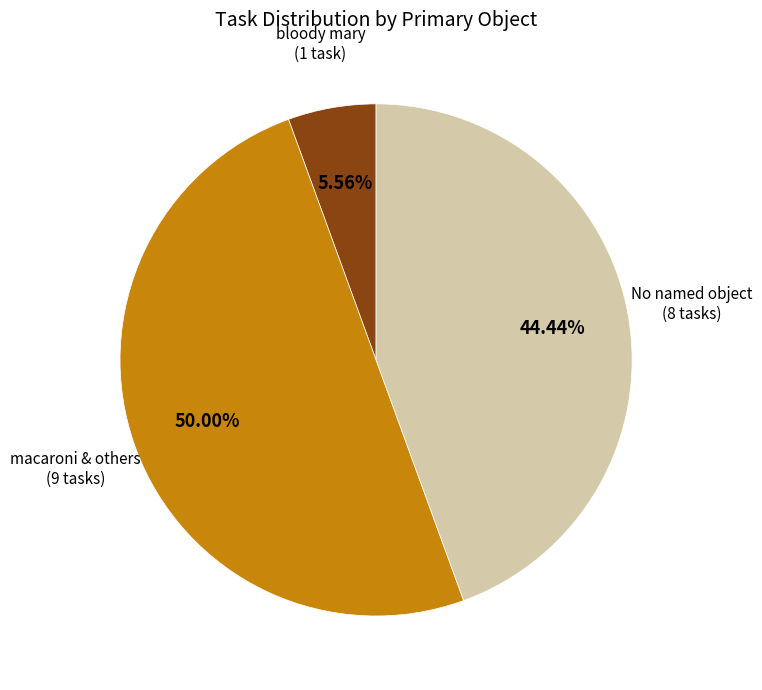

Which has a higher value, No named object (8 tasks) or bloody mary (1 task)?

No named object (8 tasks)